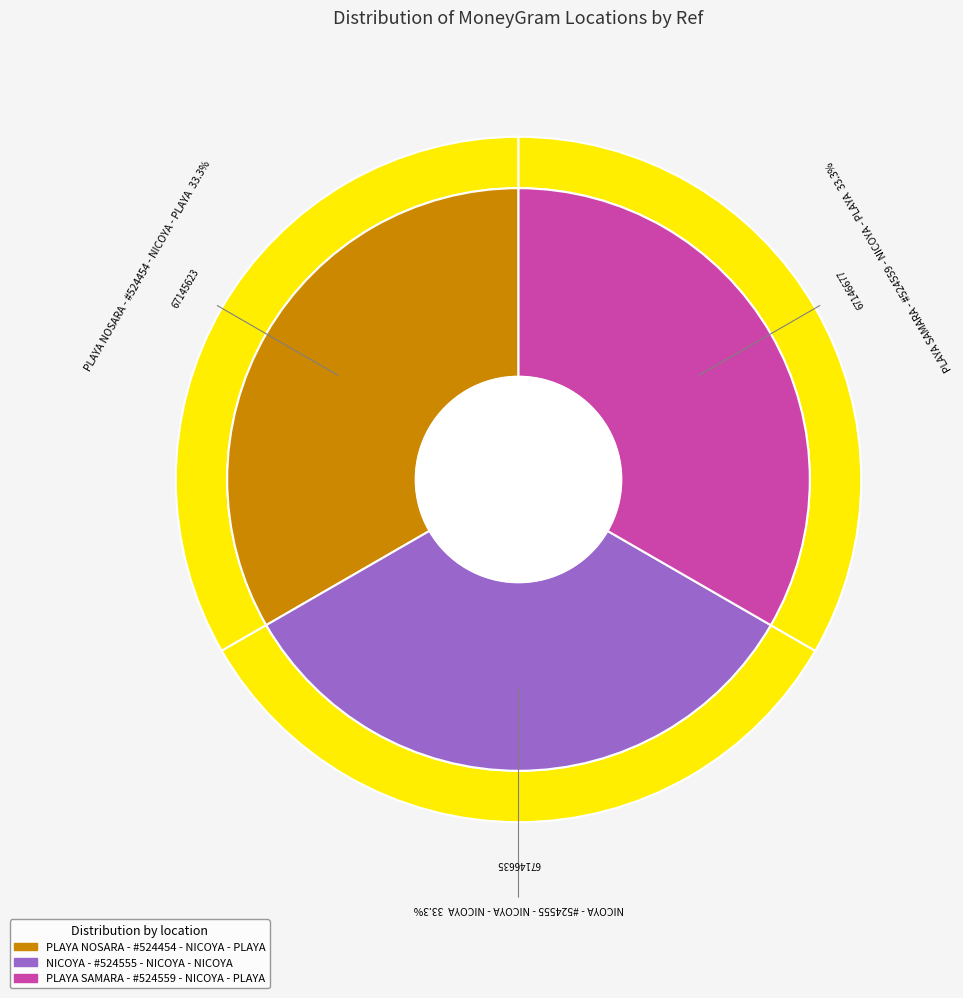

How many segments does this pie chart have?

3